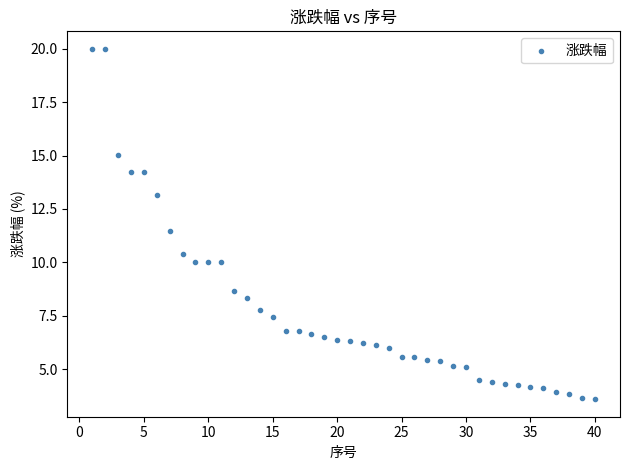

What is the range of X values (max minus min)?

39.0